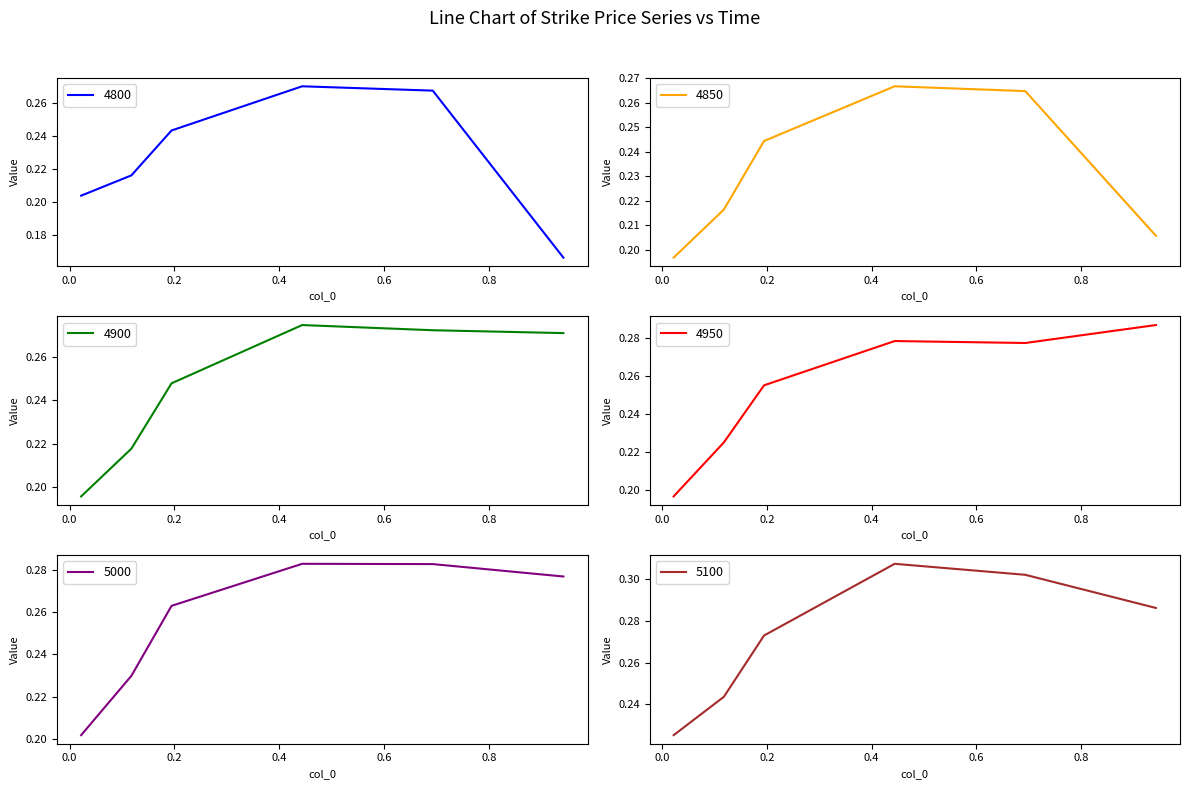

True or false: 4900 and 5000 intersect in this chart.

False